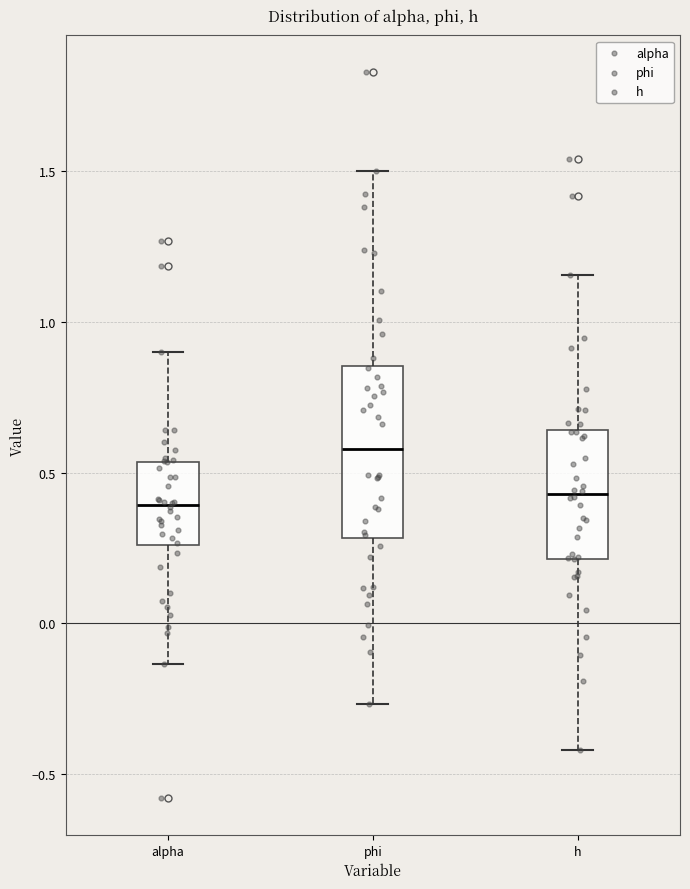

Which box is the tallest, from its lower edge to its upper edge?

phi